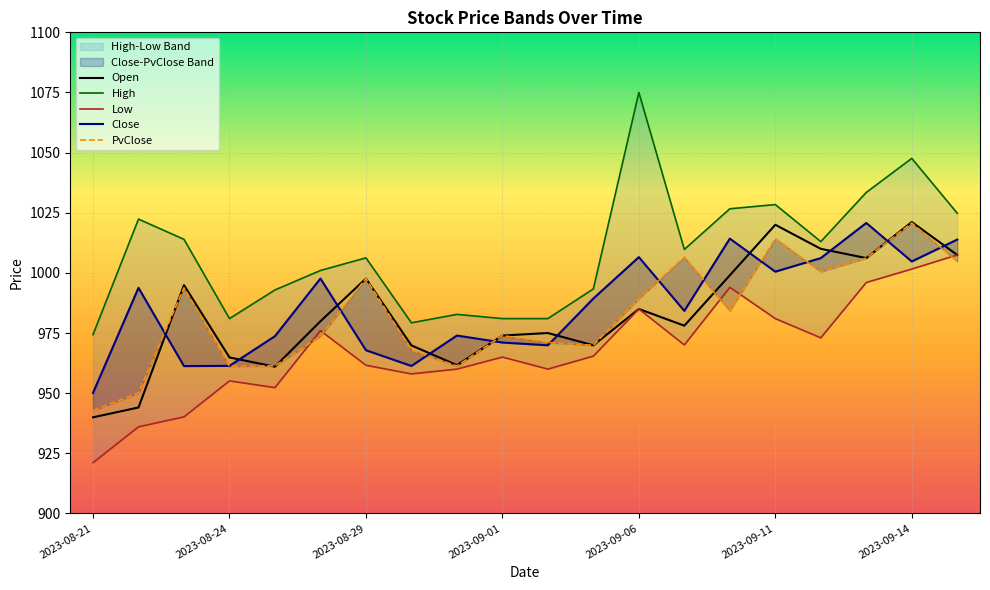

What is the sum of all PvClose values?

19651.2